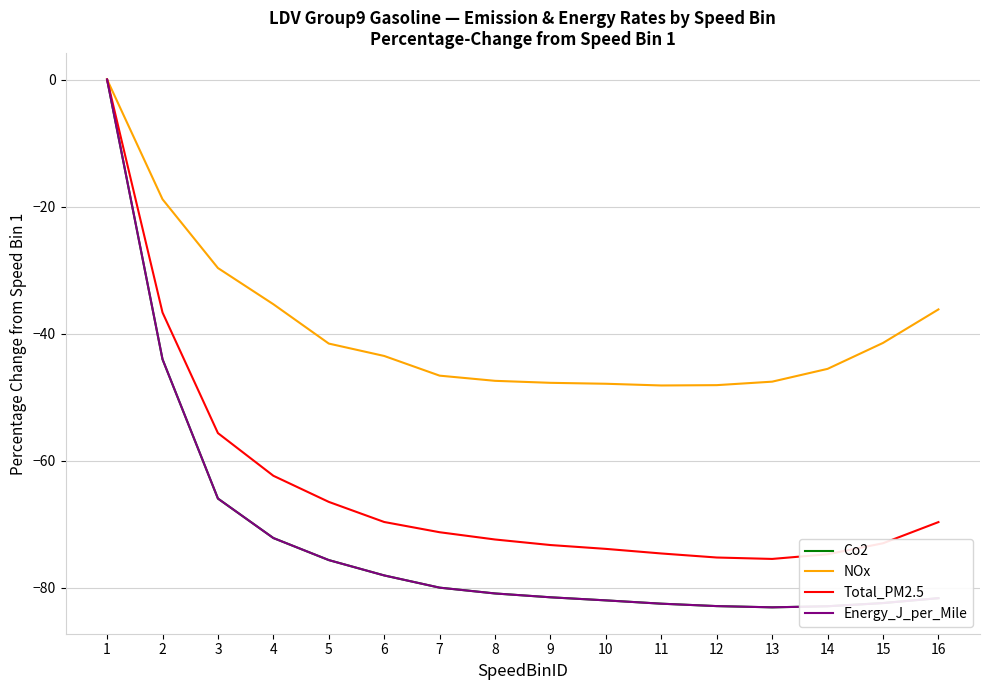

Which series has the largest total across all categories?

NOx